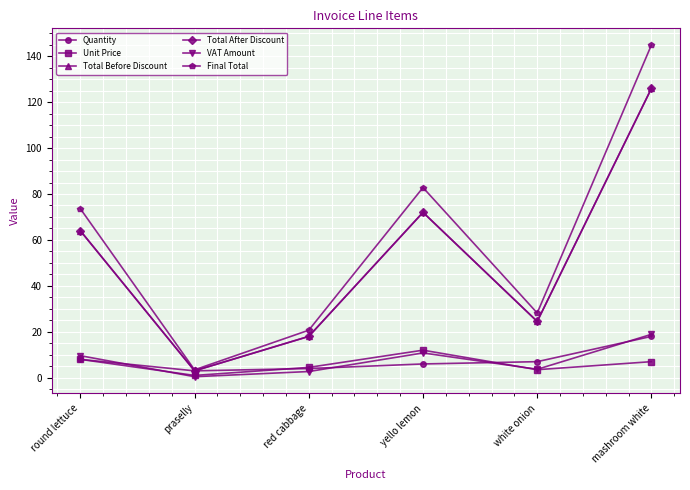

Does the chart display data point markers on the line(s)?

Yes